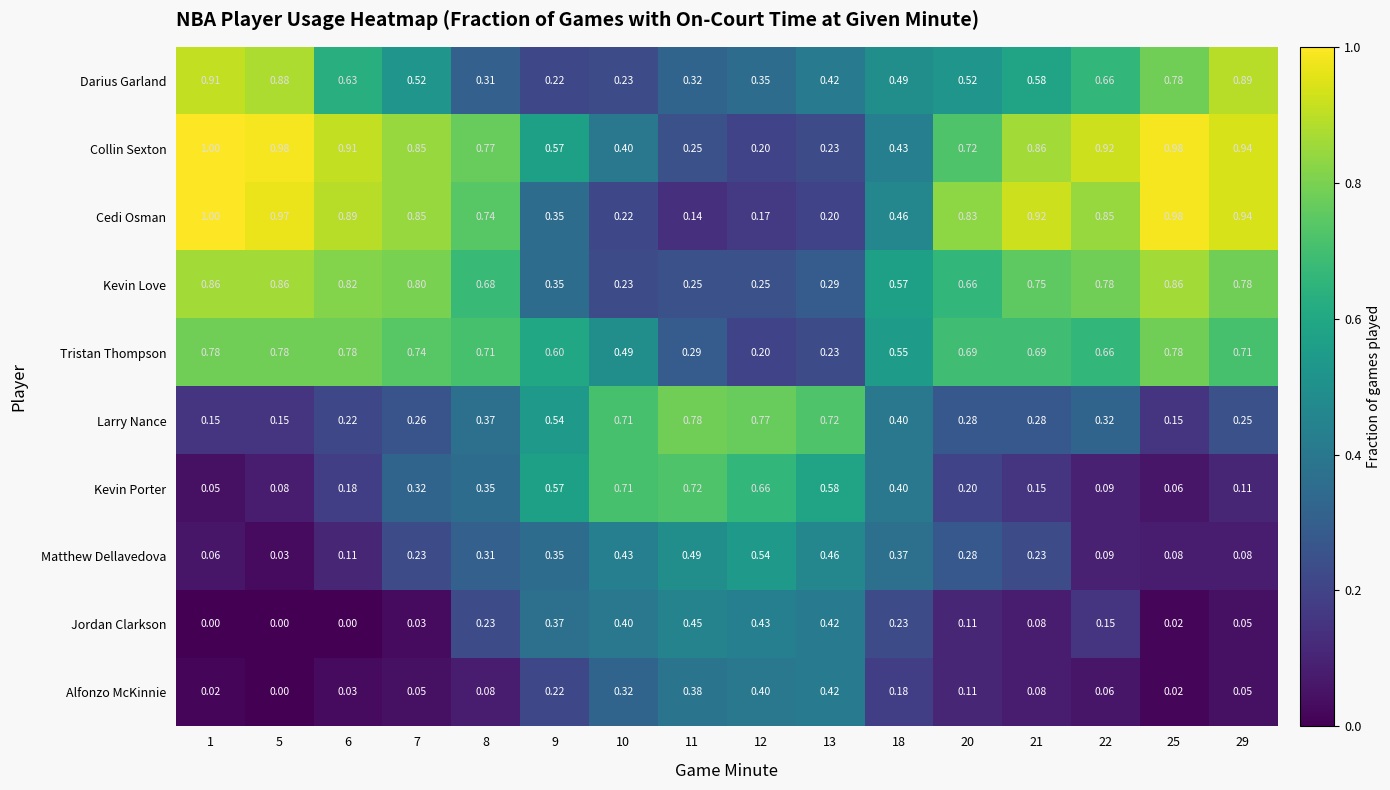

Is the value of Collin Sexton at 21 greater than the value of Kevin Porter at 22?

Yes